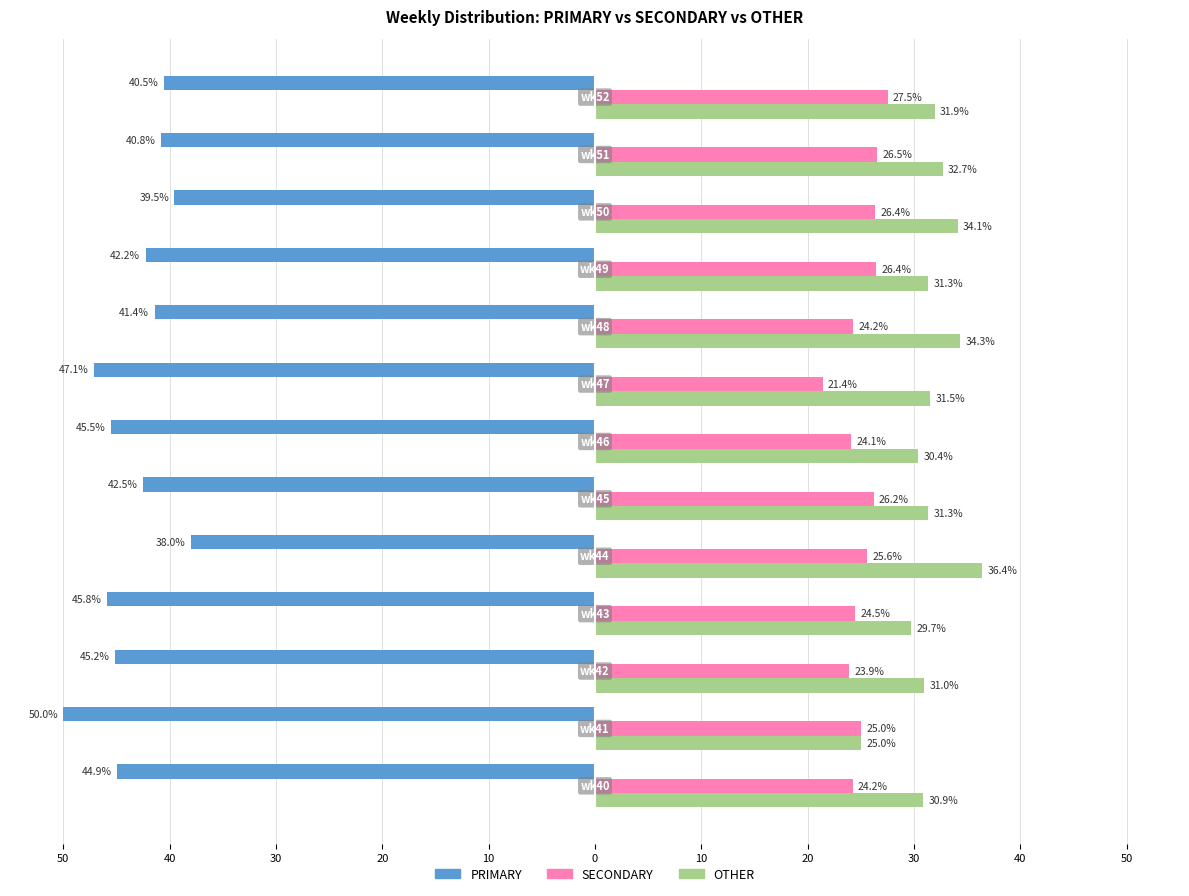

Rank the series by their average value, from lowest to highest.

SECONDARY, OTHER, PRIMARY